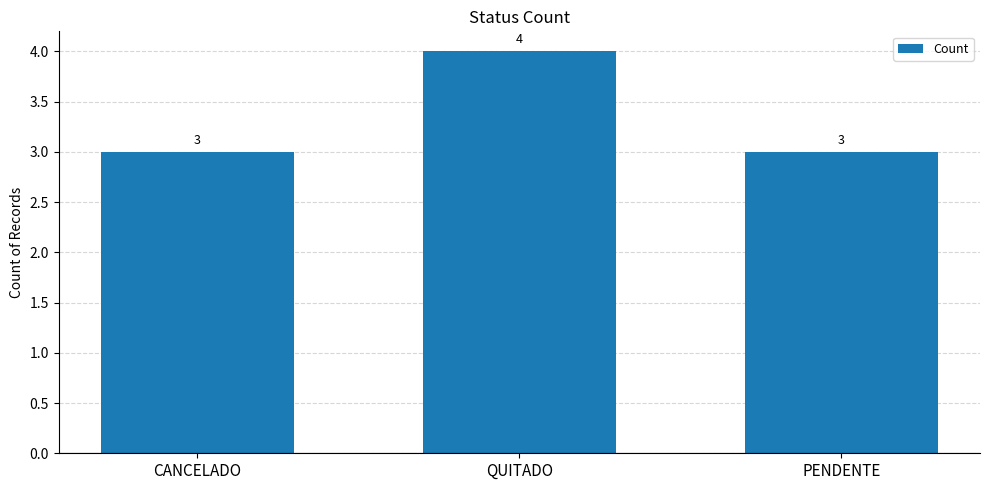

What is the sum of all values?

10